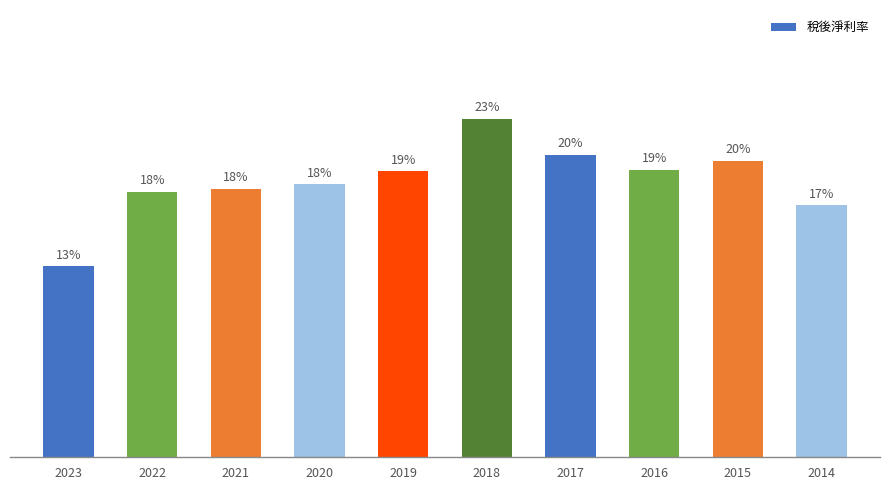

Are the bars horizontal?

No